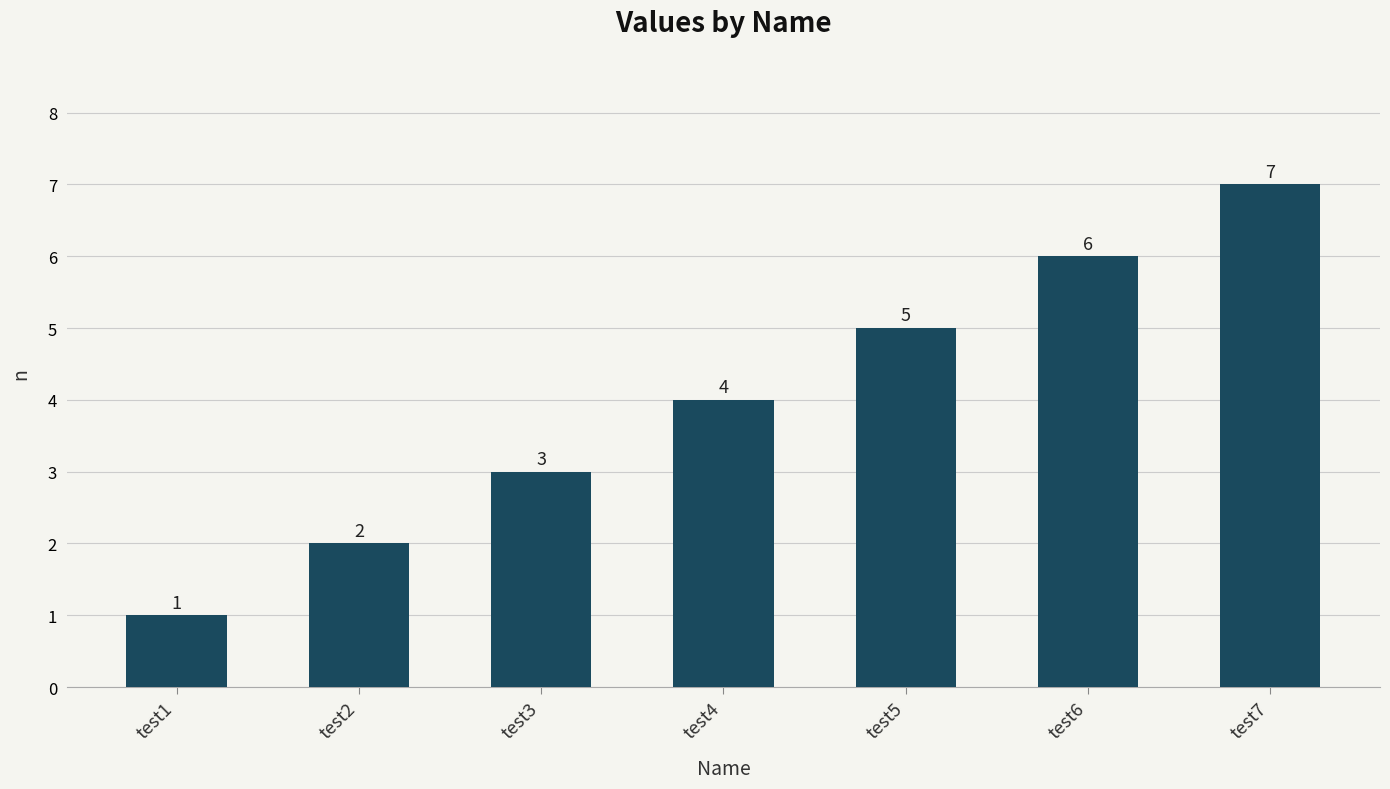

How many categories are shown in the chart?

7